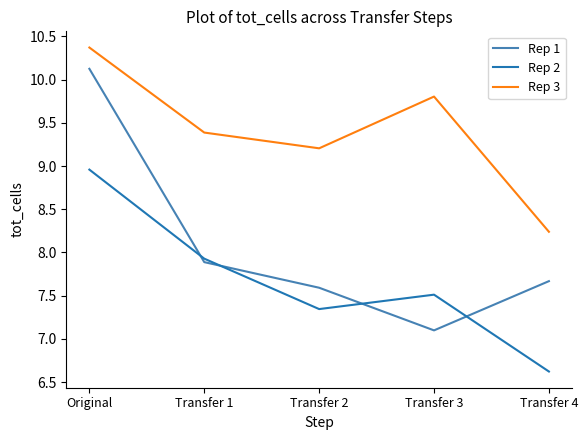

True or false: Rep 1 has a value of 2.5 at Transfer 1.

False